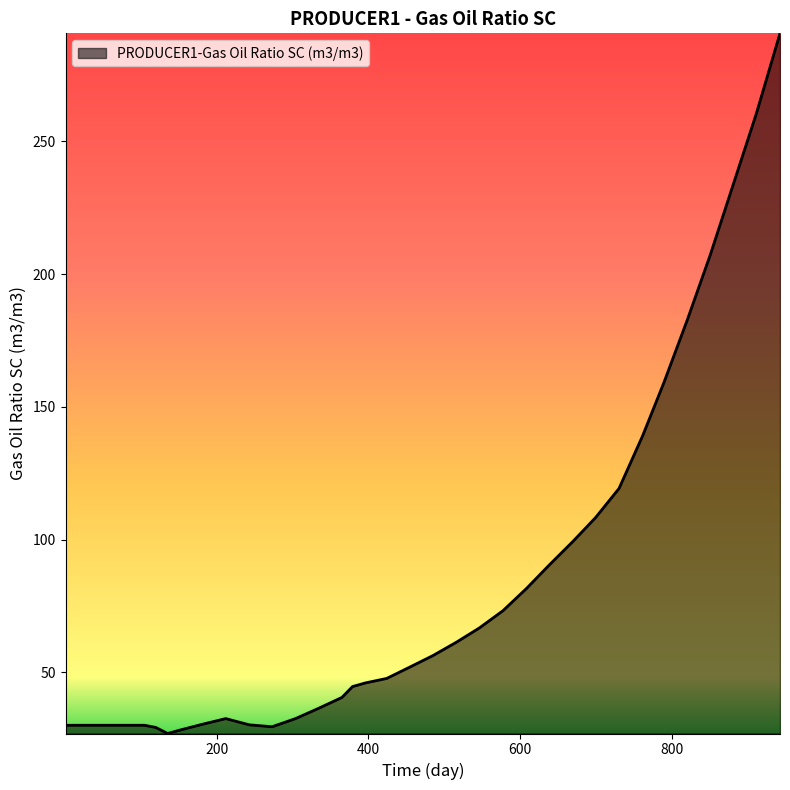

What is the difference between the maximum and minimum values?

263.6